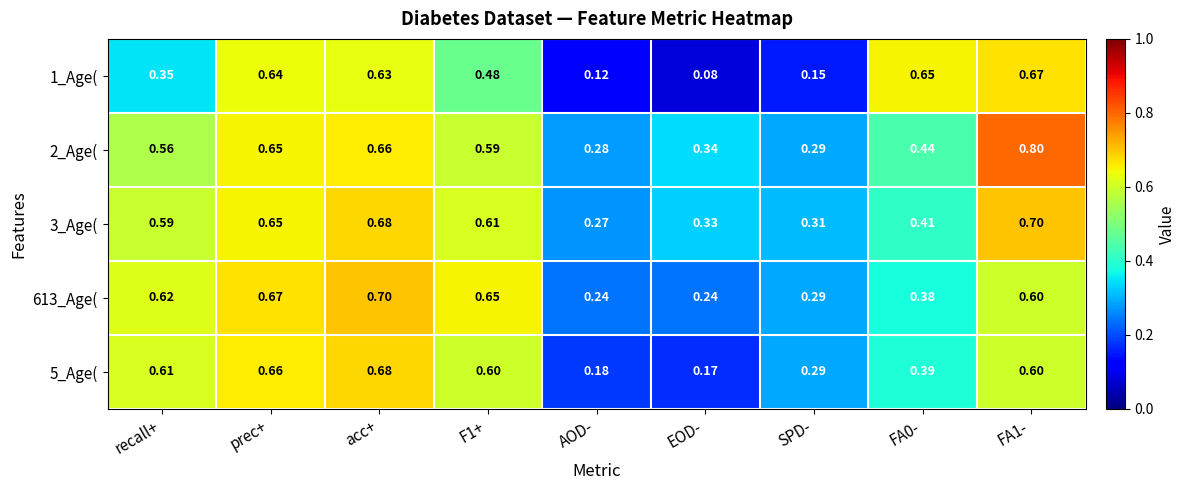

Count the number of data series in this chart.

5